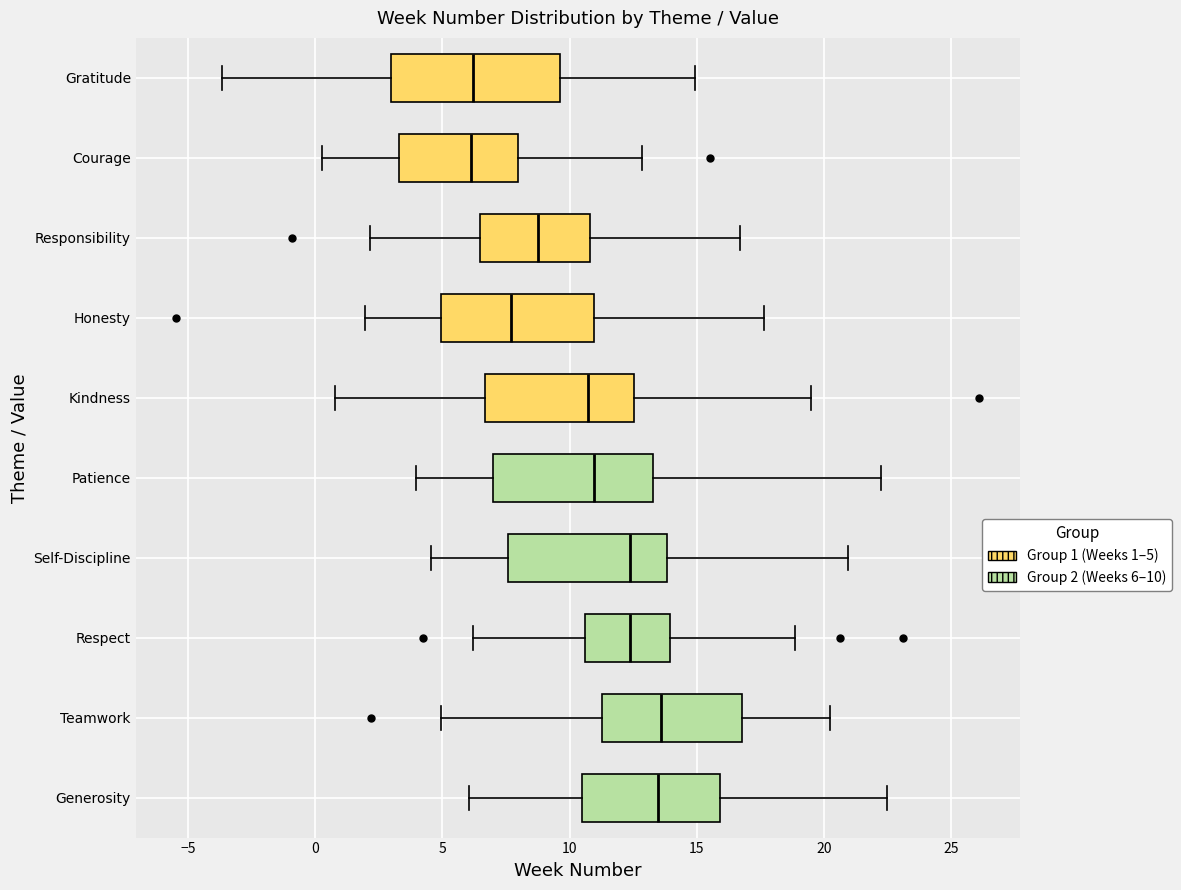

Where does the median line of the box for Gratitude sit on the x-axis? The values are not printed on the chart, so give them approximately, as read against the axis.

6.0